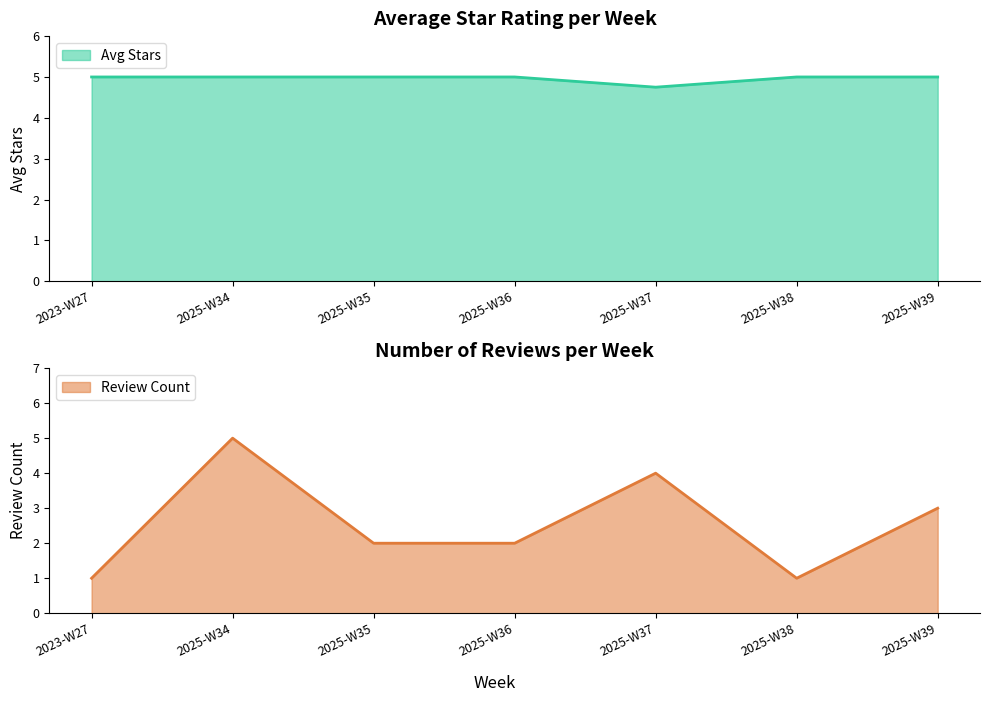

Is it true that Avg Stars equals 4.8 at 2025-W37?

True